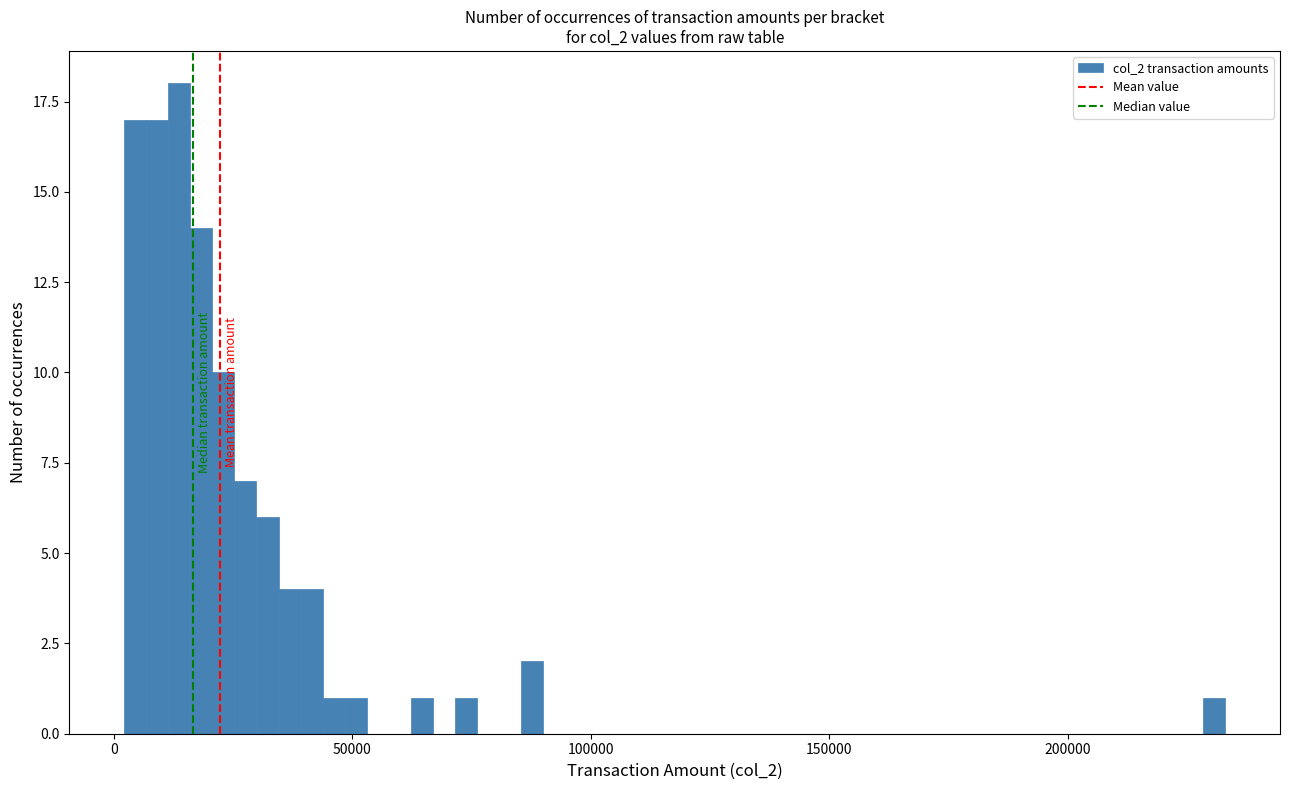

Around what value on the x-axis is the tallest bar? Give the approximate position of its centre, as read against the axis.

15000